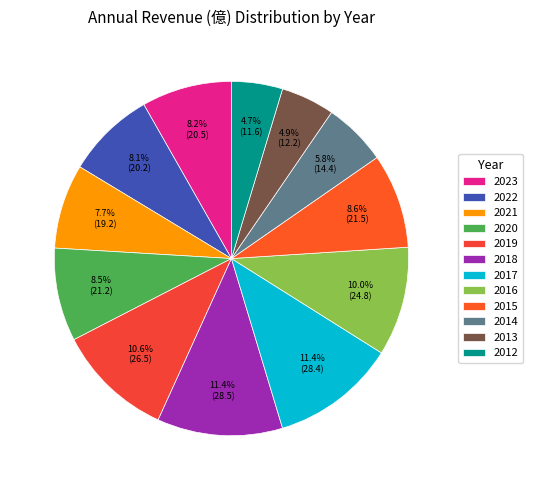

To the nearest percent, what percentage of the pie is 2014?

6%